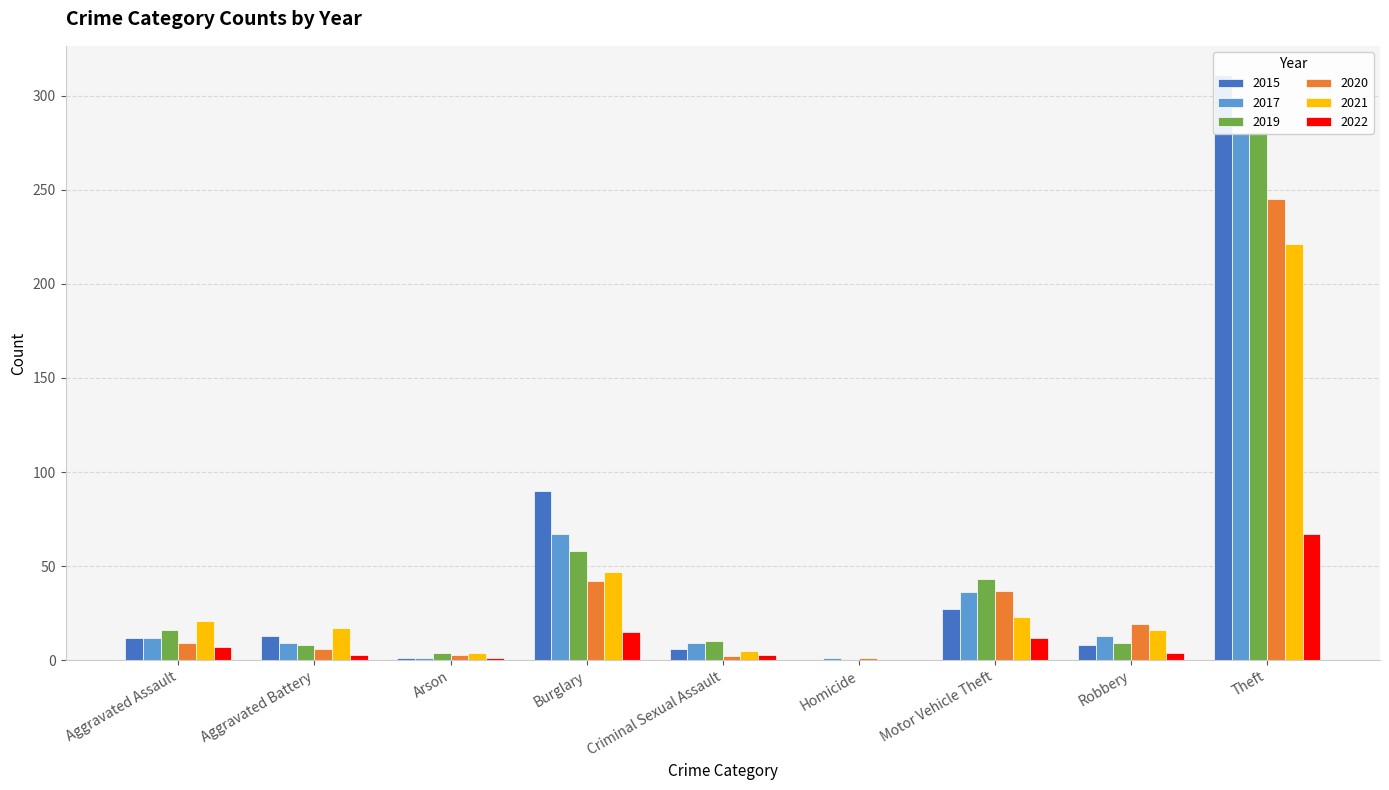

The 2019 series shows 10 at Criminal Sexual Assault. True or false?

True